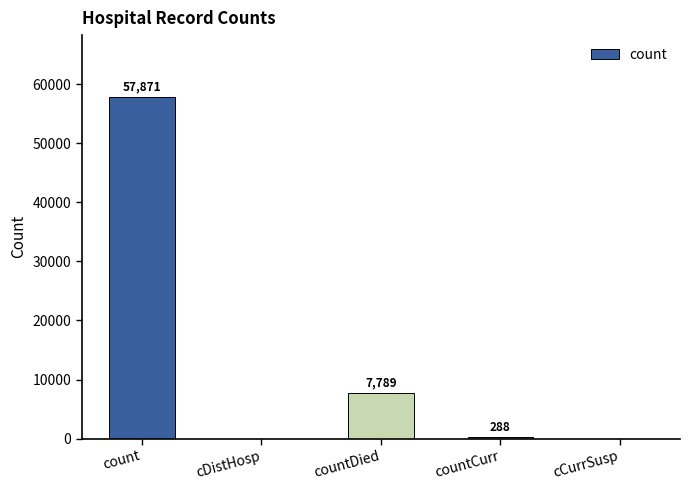

What is the sum of all values?

65948